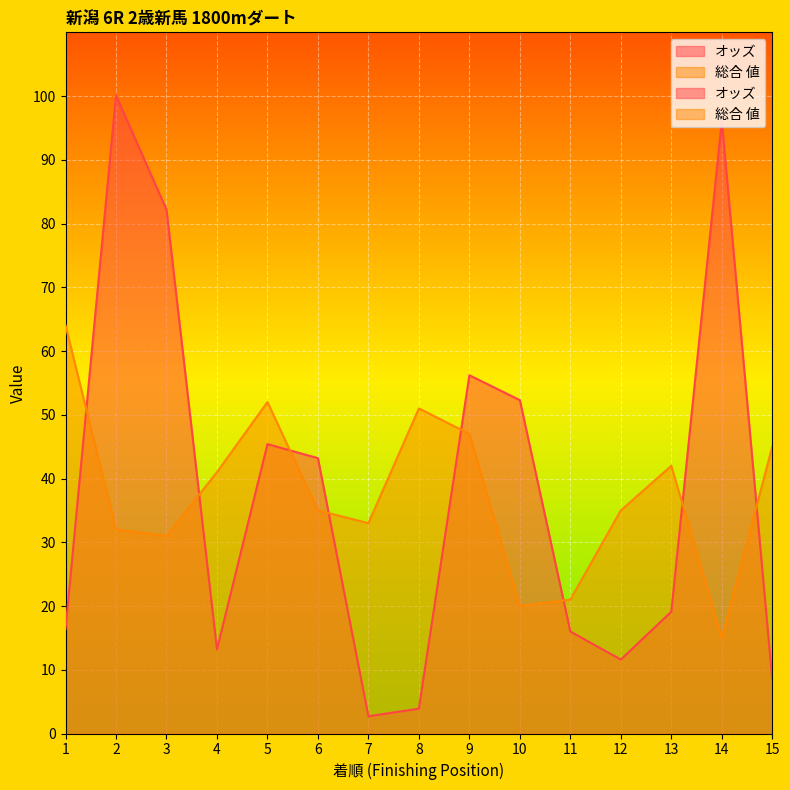

Is it true that 総合 値 equals 52.0 at 5?

True